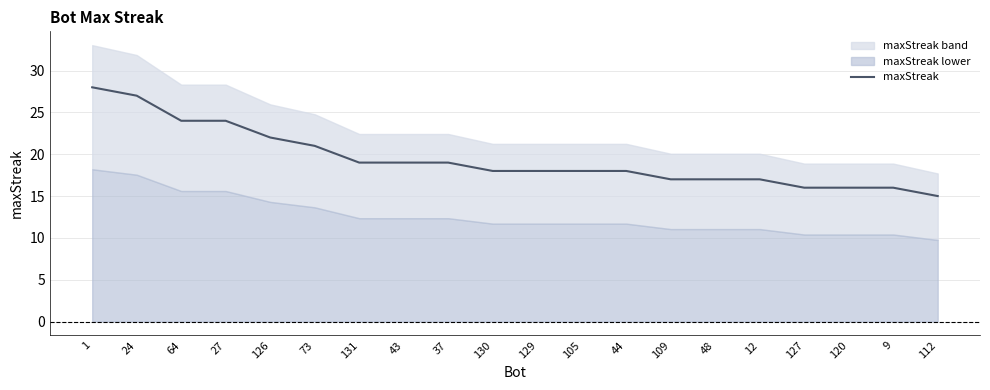

True or false: the data shows 17 at 12.

True